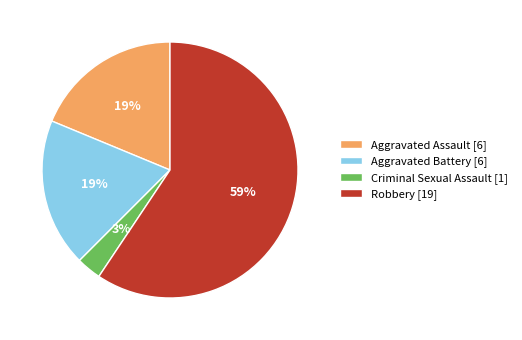

How many slices are in this pie chart?

4